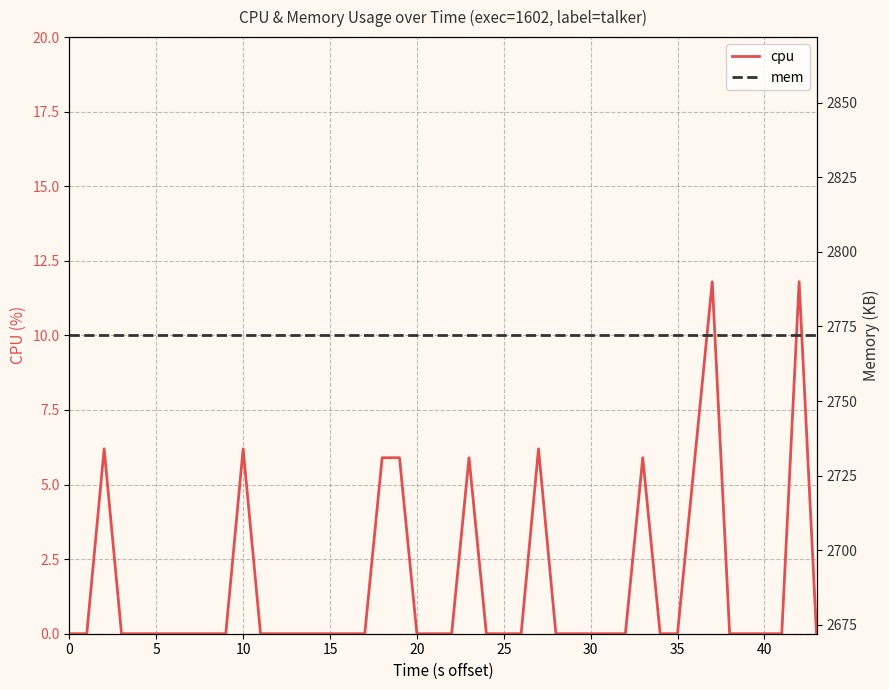

What is the maximum value for cpu?

11.8